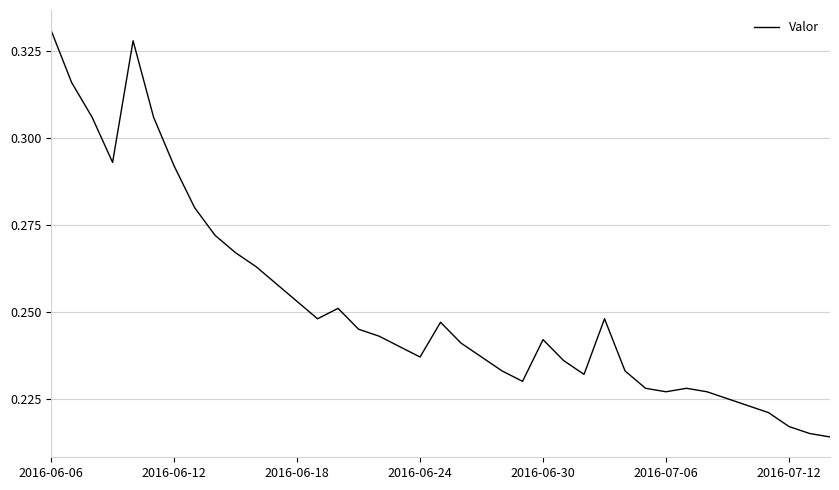

Does the chart have visible grid lines?

Yes